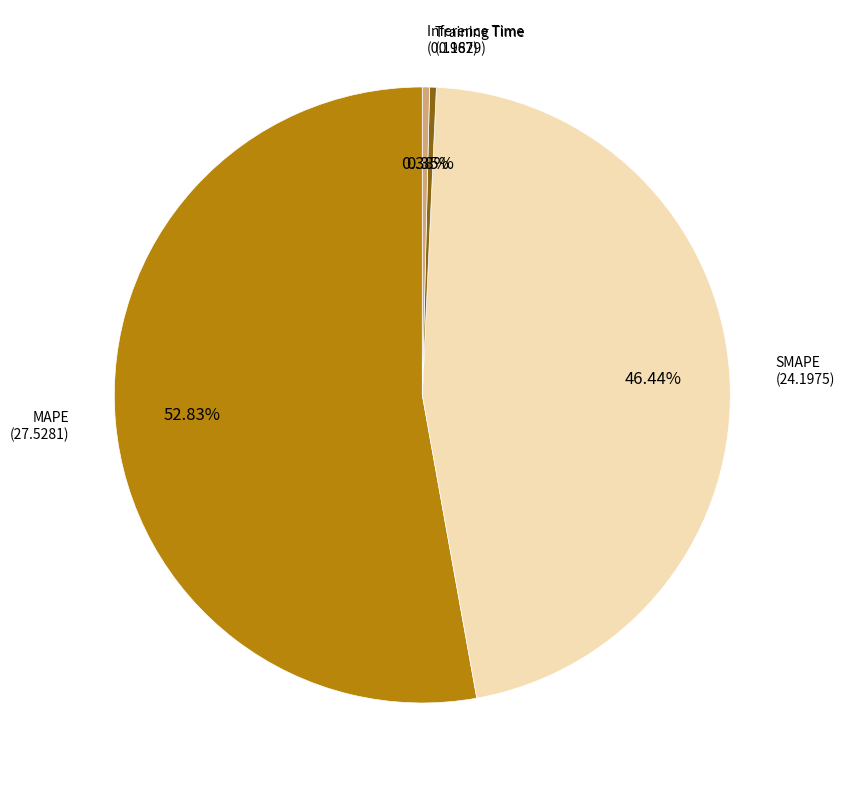

Does any single category account for the majority?

Yes